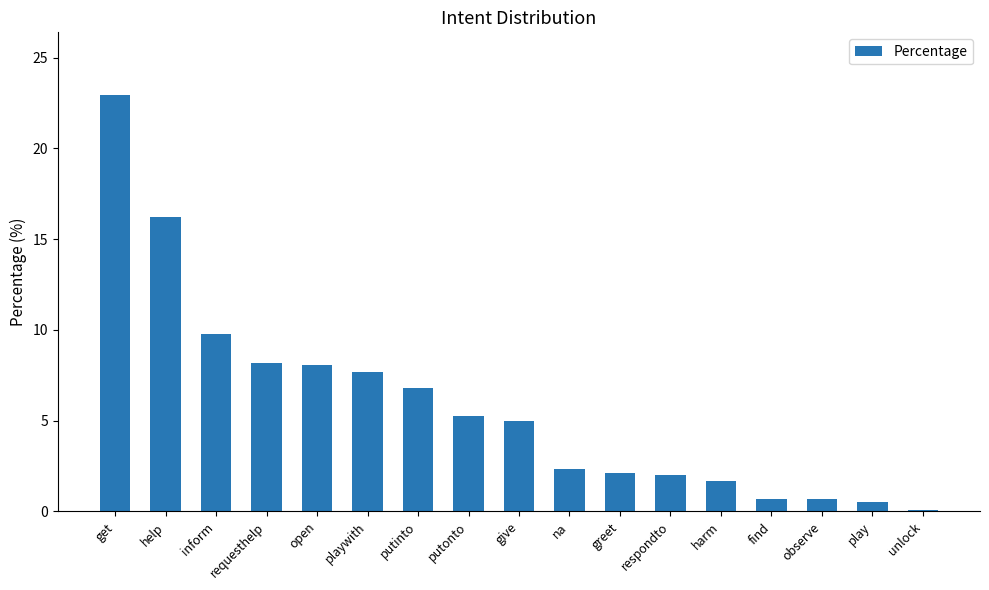

Read the value at na.

2.3